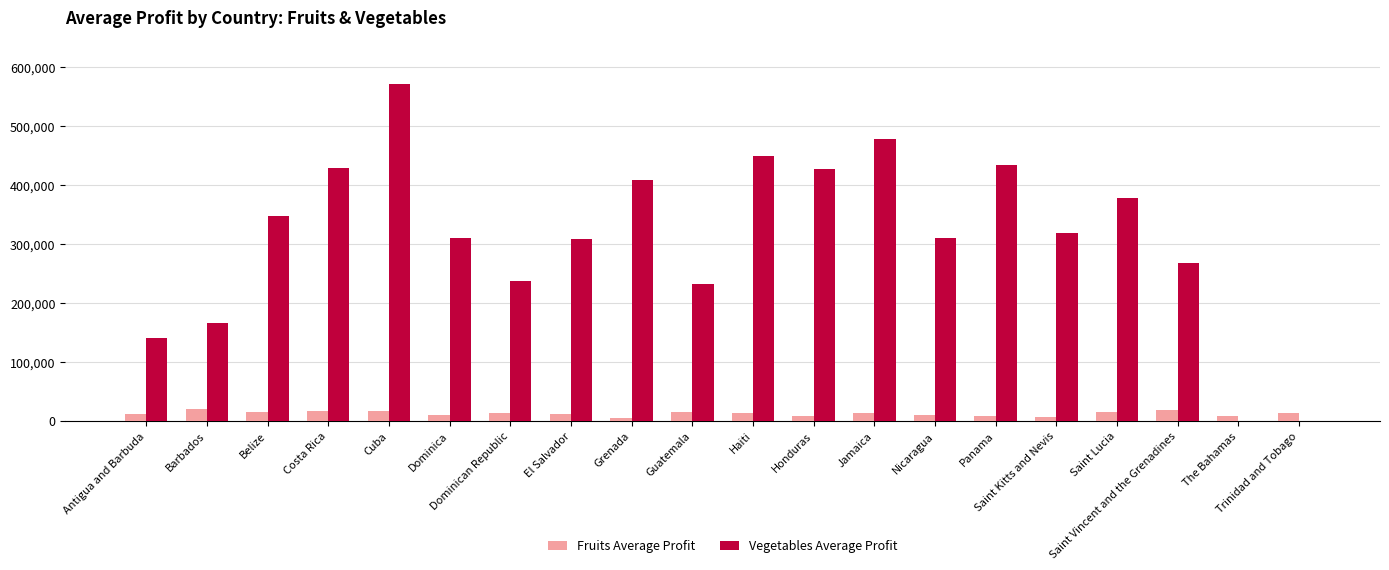

Are the bars grouped side by side (vs. stacked)?

Yes